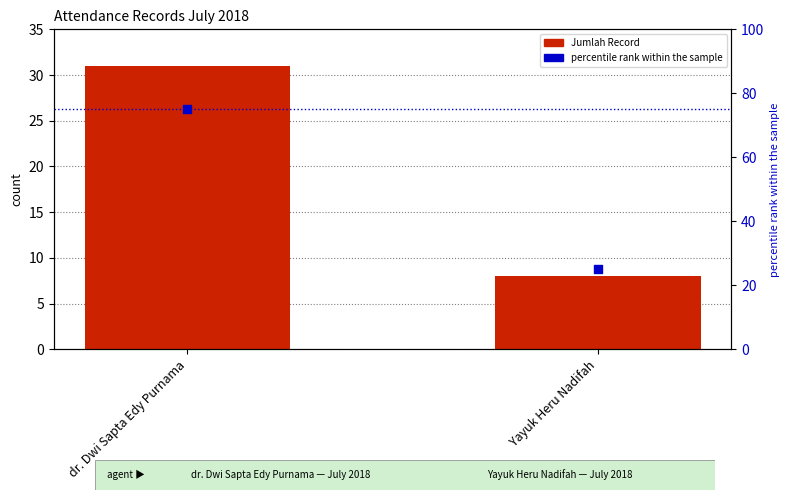

Which series reaches the maximum Y coordinate?

percentile rank within the sample